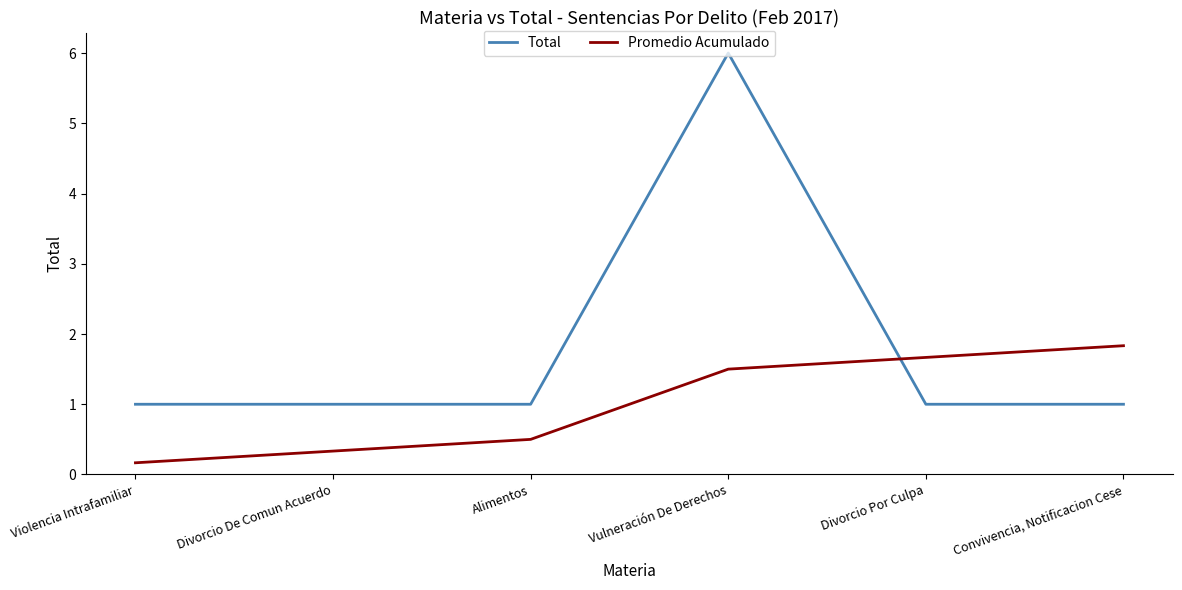

Reading left to right, transcribe all the data shown in this chart.

Total: 1.0	1.0	1.0	6.0	1.0	1.0
Promedio Acumulado: 0.2	0.3	0.5	1.5	1.7	1.8